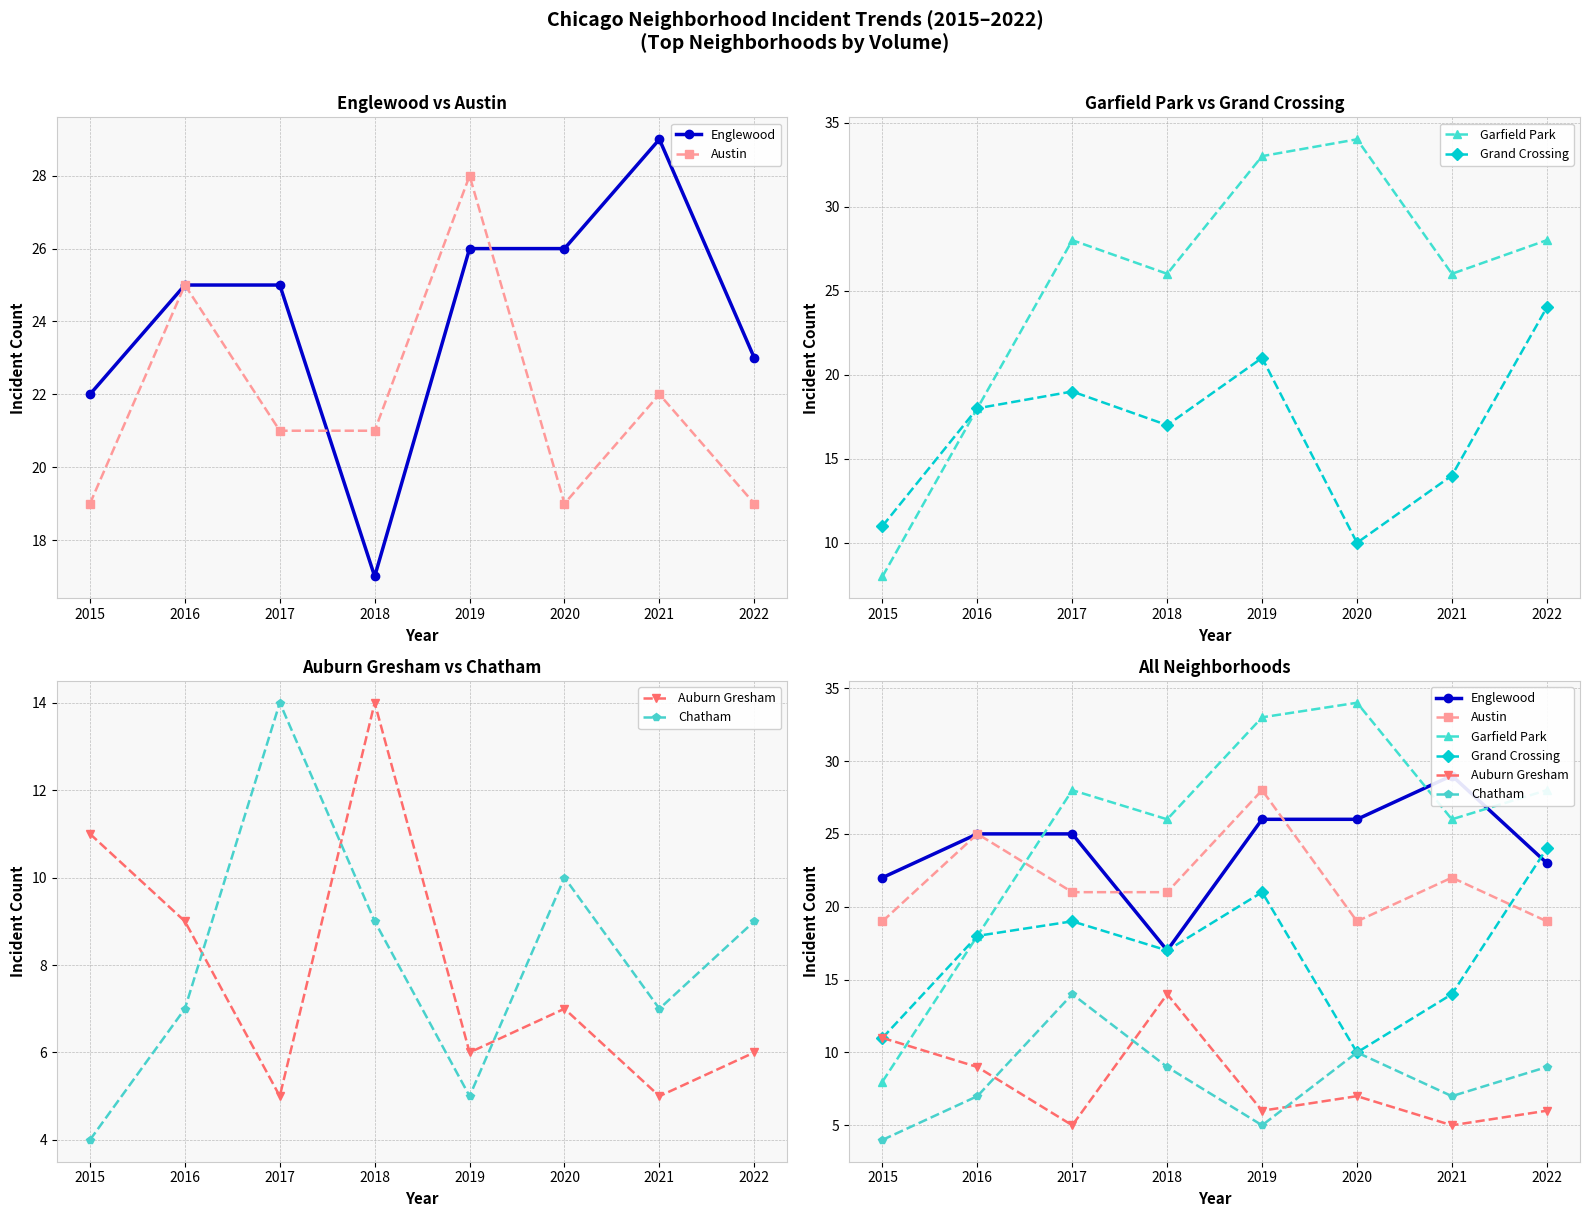

Where is the first local minimum for Englewood?

2018